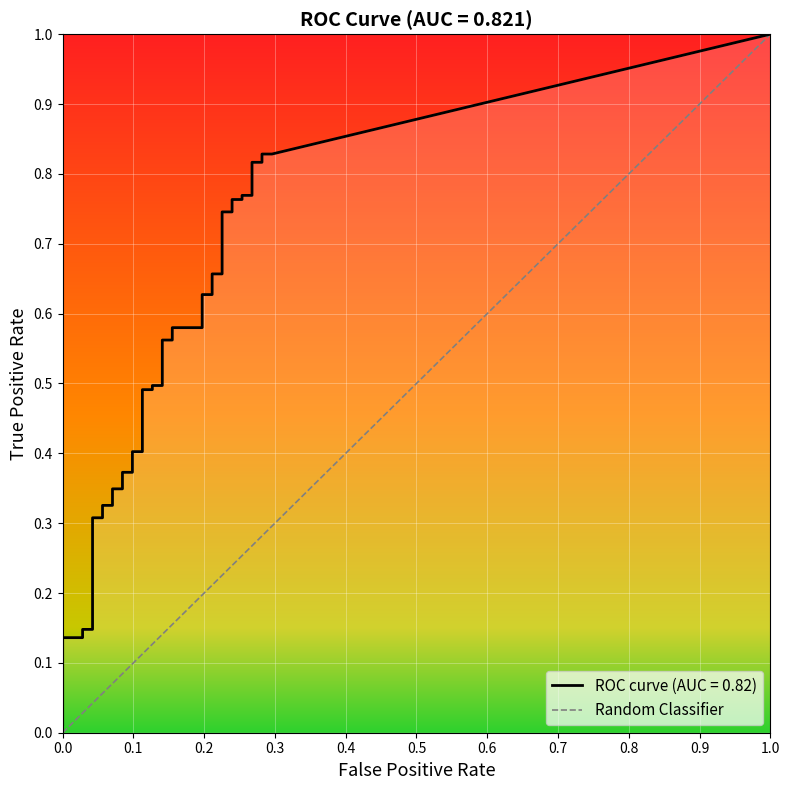

How many distinct data groups are displayed?

2